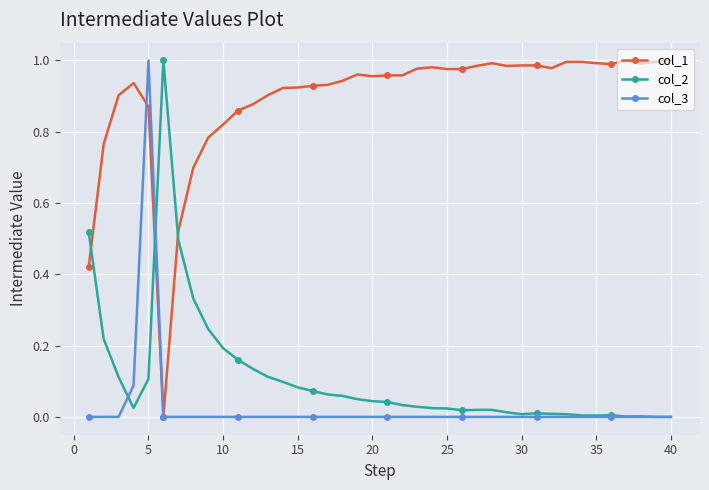

Which series has the largest total across all categories?

col_1